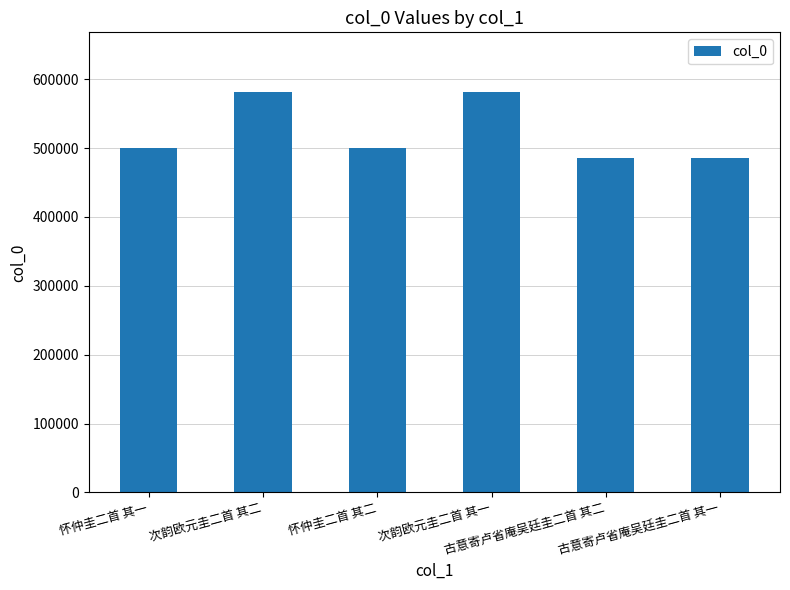

What is the value of the 1st bar from the left?

500620